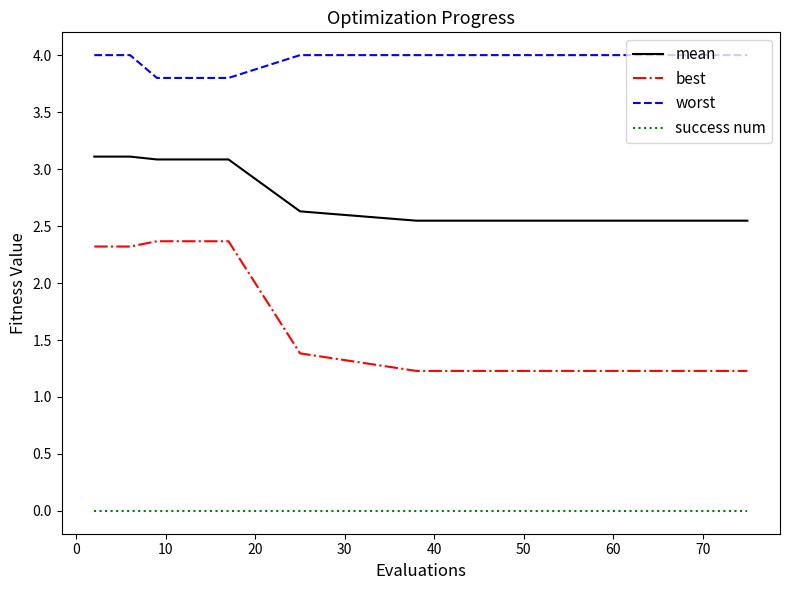

What is the value of the best point at the 12th from the left?

1.2